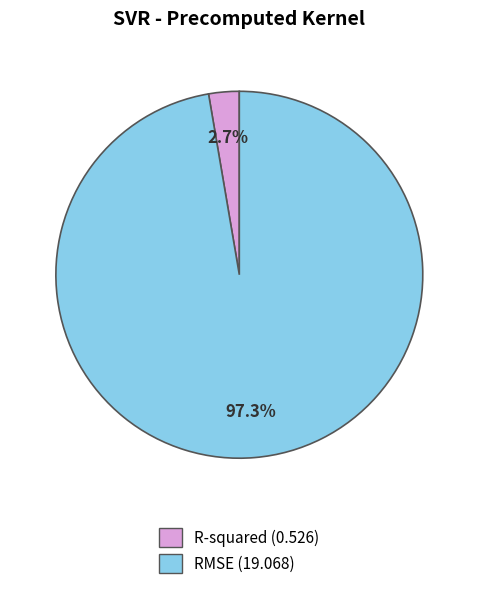

What is the smallest slice in the pie chart?

R-squared